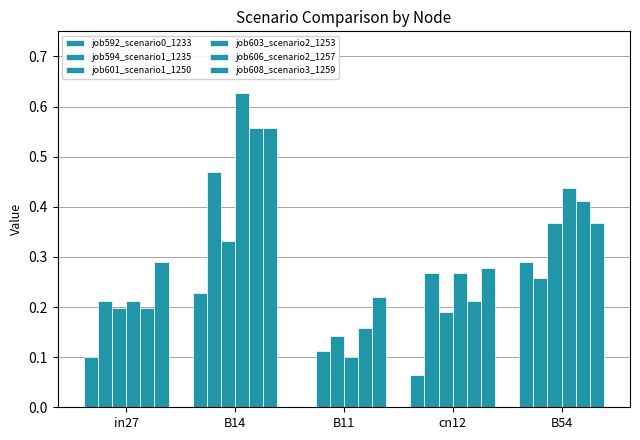

The job592_scenario0_1233 series shows 0.1 at in27. True or false?

True